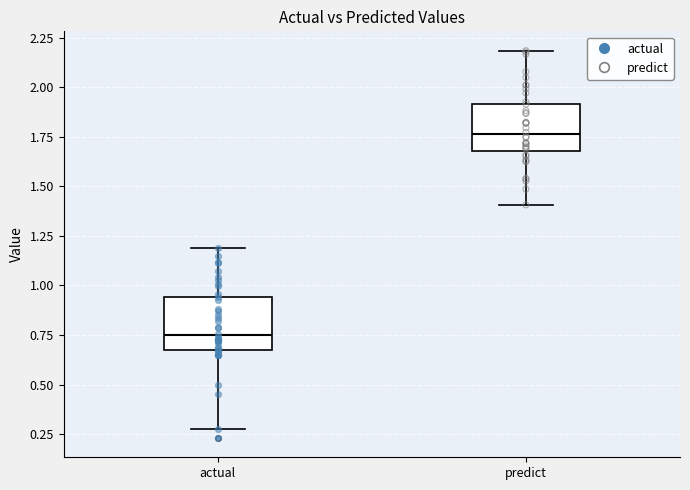

Where does the lower whisker of the box for actual end on the y-axis? The values are not printed on the chart, so give them approximately, as read against the axis.

0.25